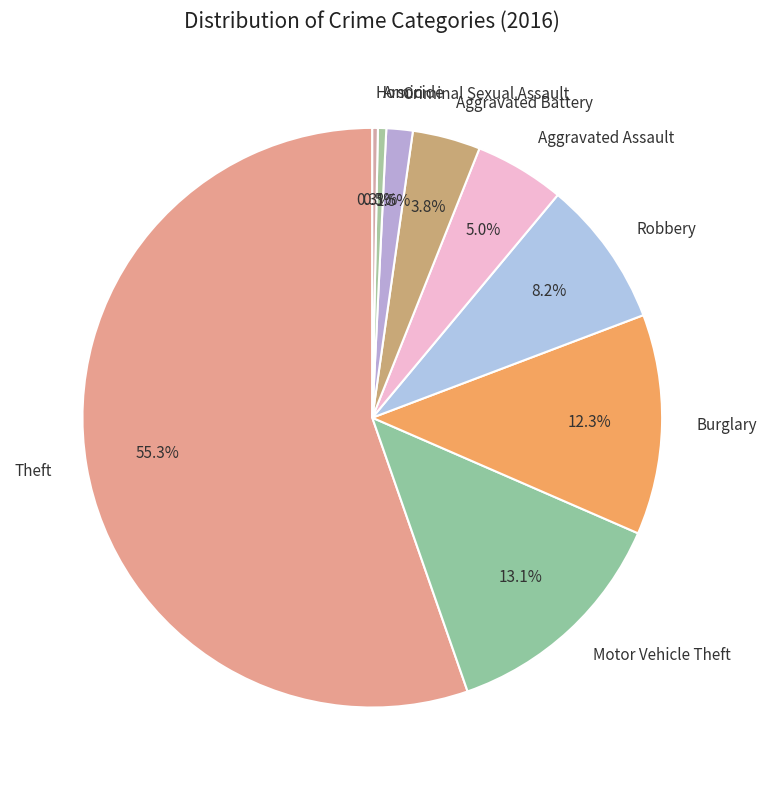

Is Aggravated Assault the majority of the pie?

No